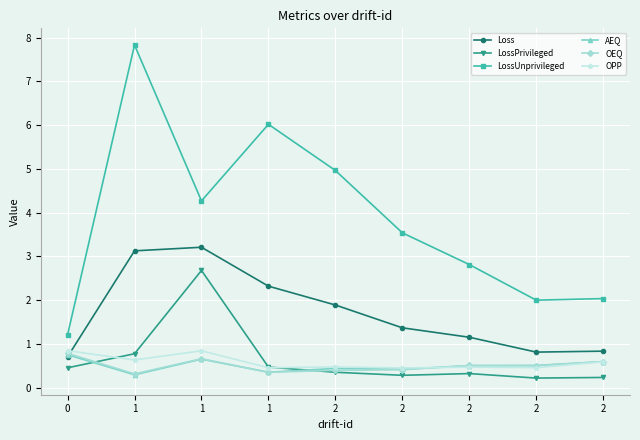

What is the minimum value shown in the chart?

0.2